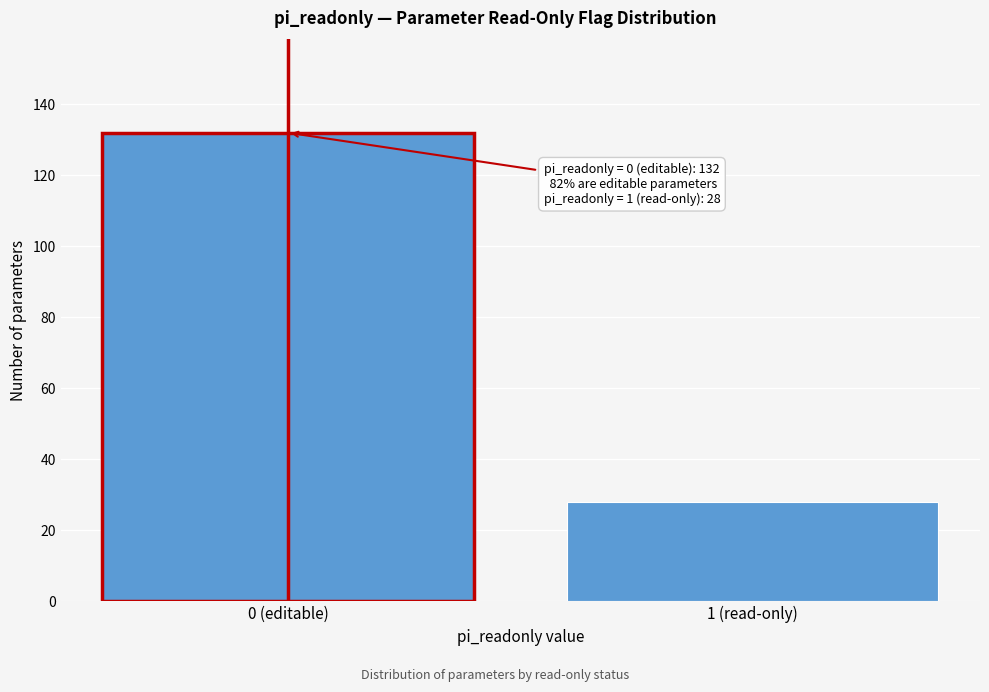

Reading left to right, list all the values displayed in this chart.

0 (editable)=132	1 (read-only)=28